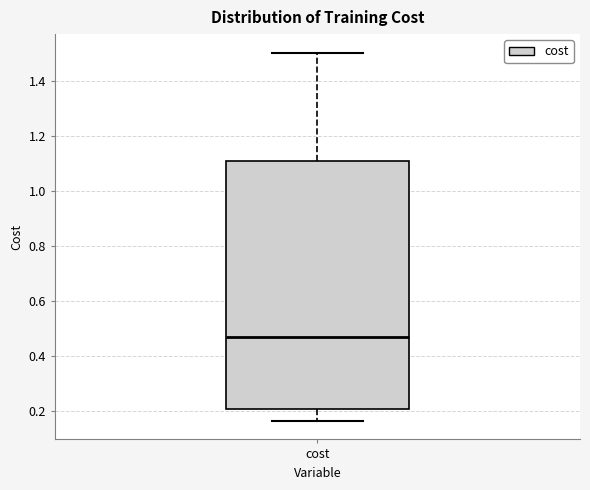

Transcribe this box plot: give where the median line is, the range the box spans, and where the two whiskers end, as read against the y-axis. The values are not printed on the chart, so give them approximately, as read against the axis.

median 0.46, box 0.20 to 1.12, whiskers 0.16 to 1.50